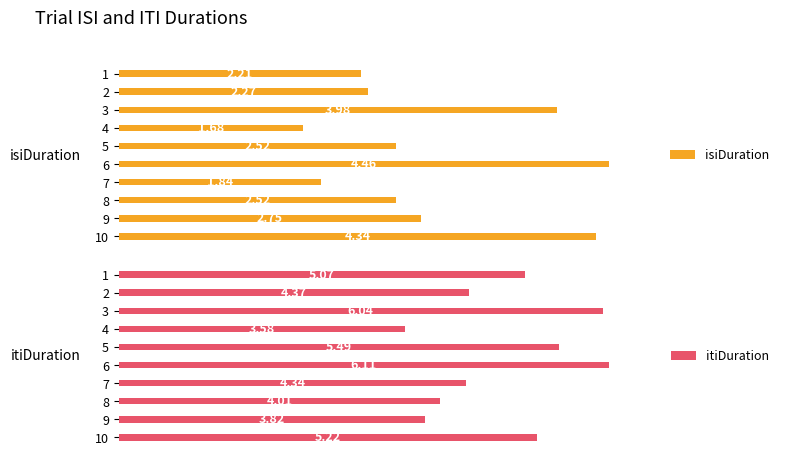

Which series has the largest range (max minus min)?

isiDuration